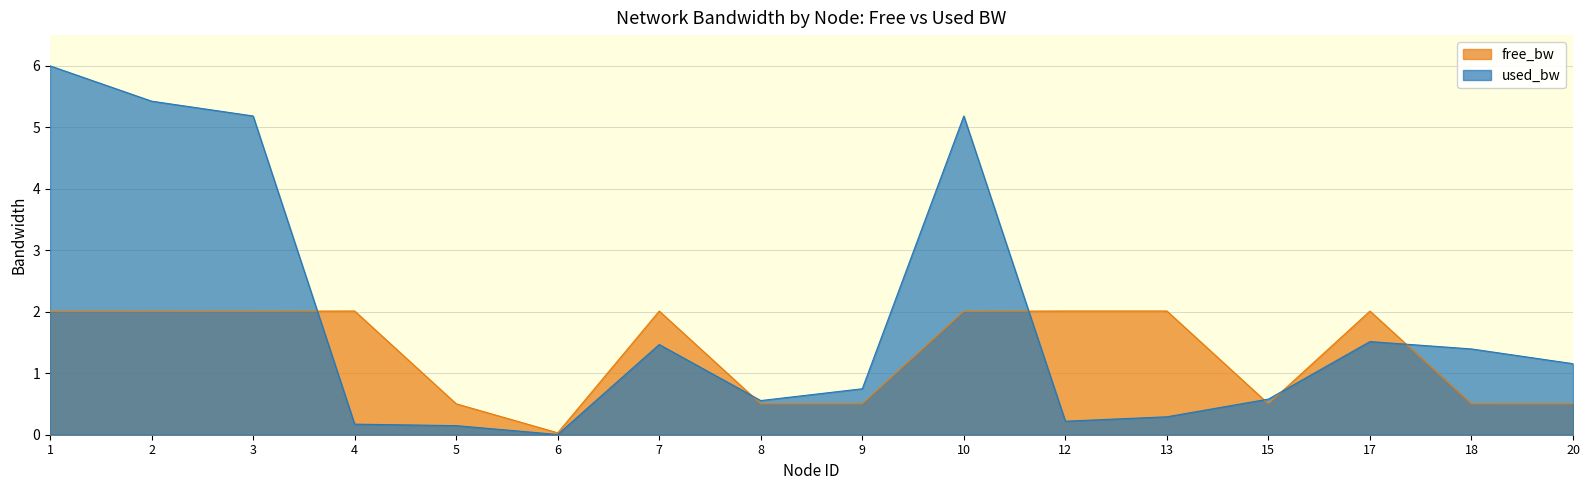

Where is used_bw nearest to the value 3?

17